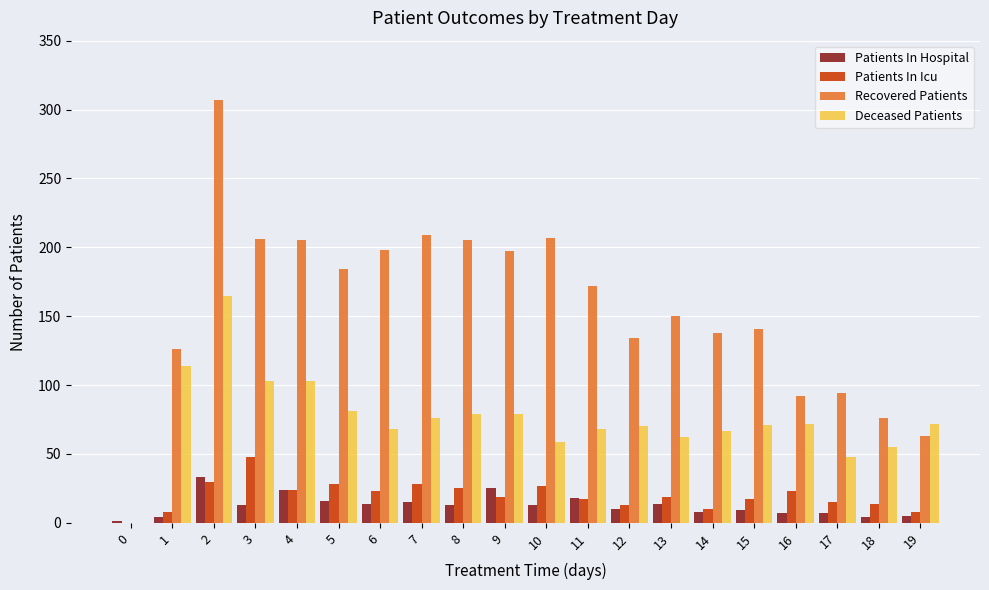

The Recovered Patients series shows 102 at 0. True or false?

False